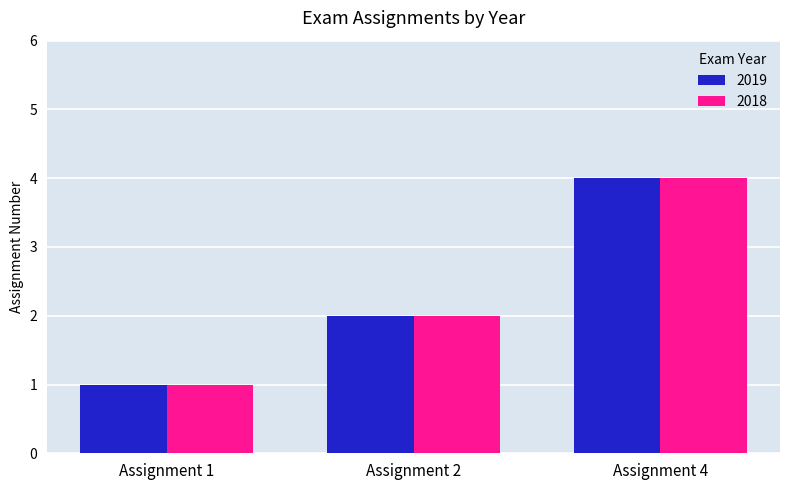

Is it true that 2018 equals 3 at Assignment 2?

False